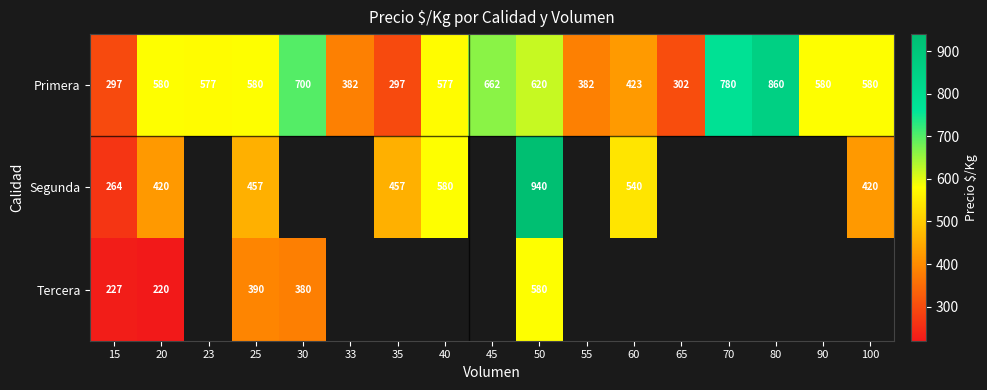

The Primera series shows 662 at 45. True or false?

True